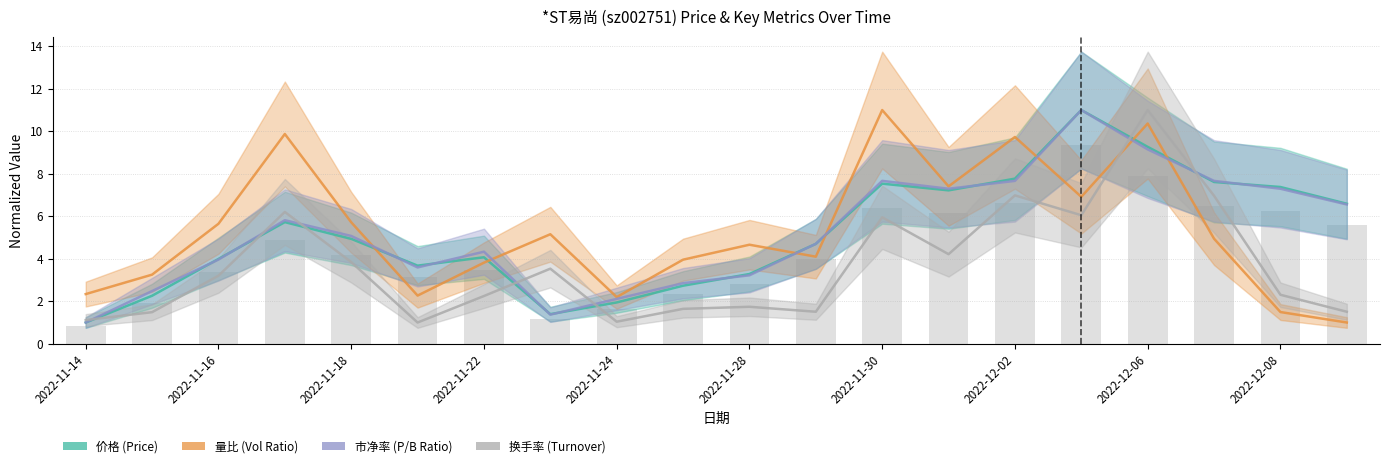

What is the minimum value shown in the chart?

1.0